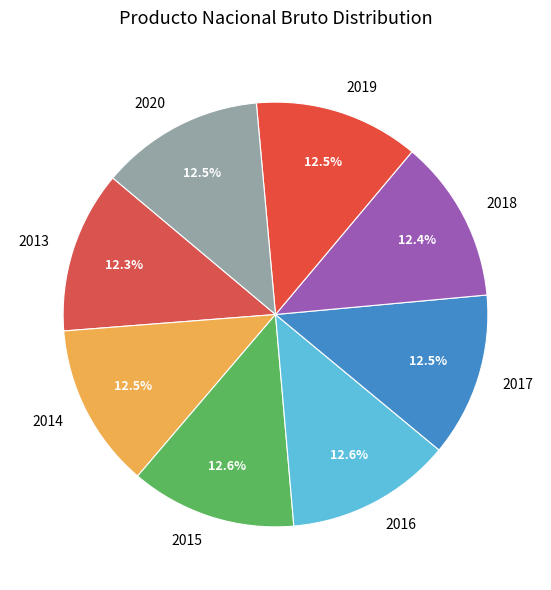

Does 2020 represent more than half of the total?

No